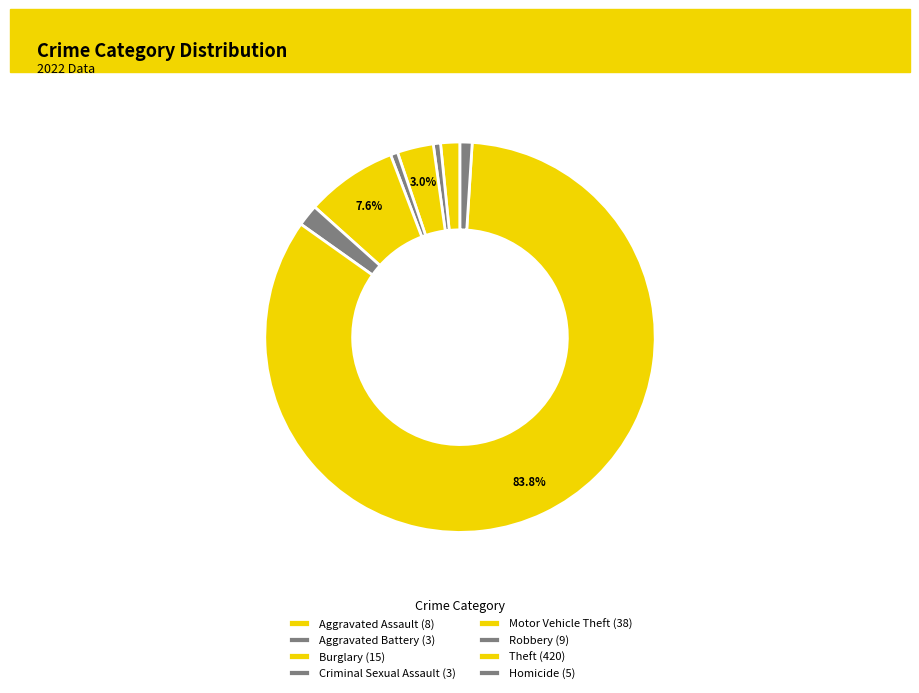

How many slices are in this pie chart?

8